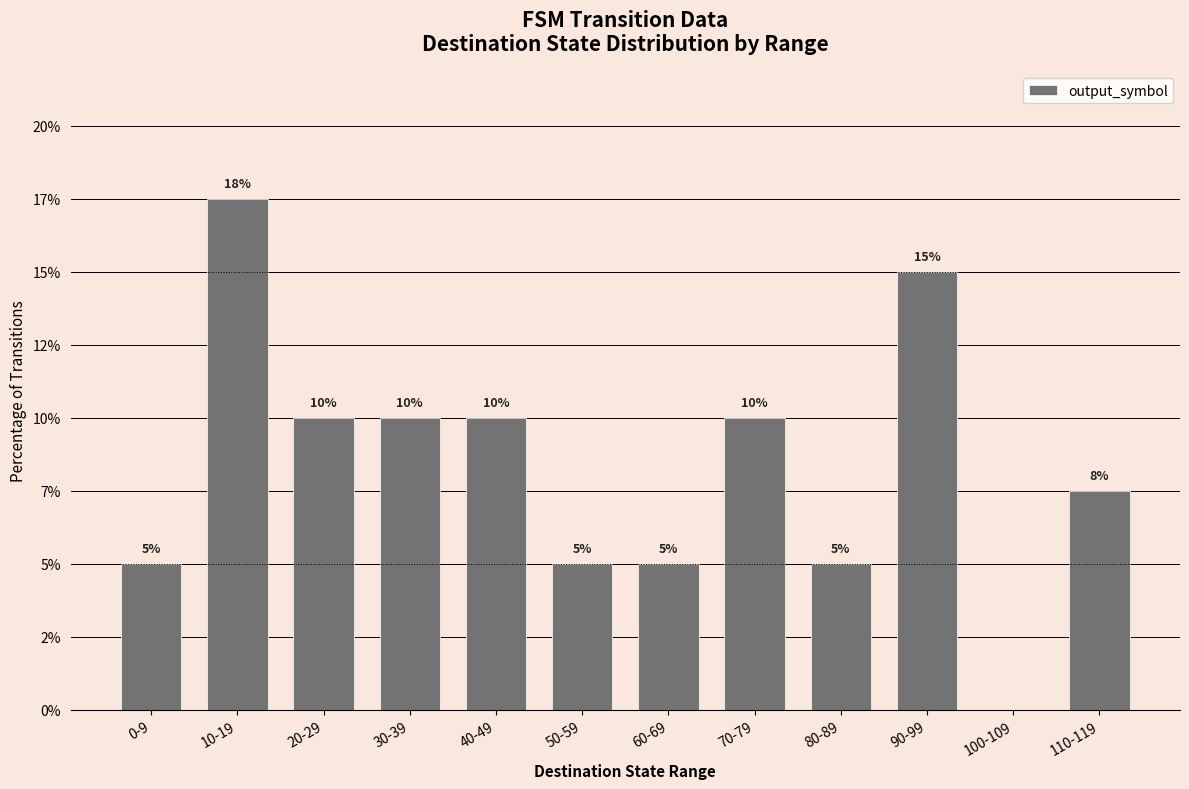

Are the bars horizontal?

No